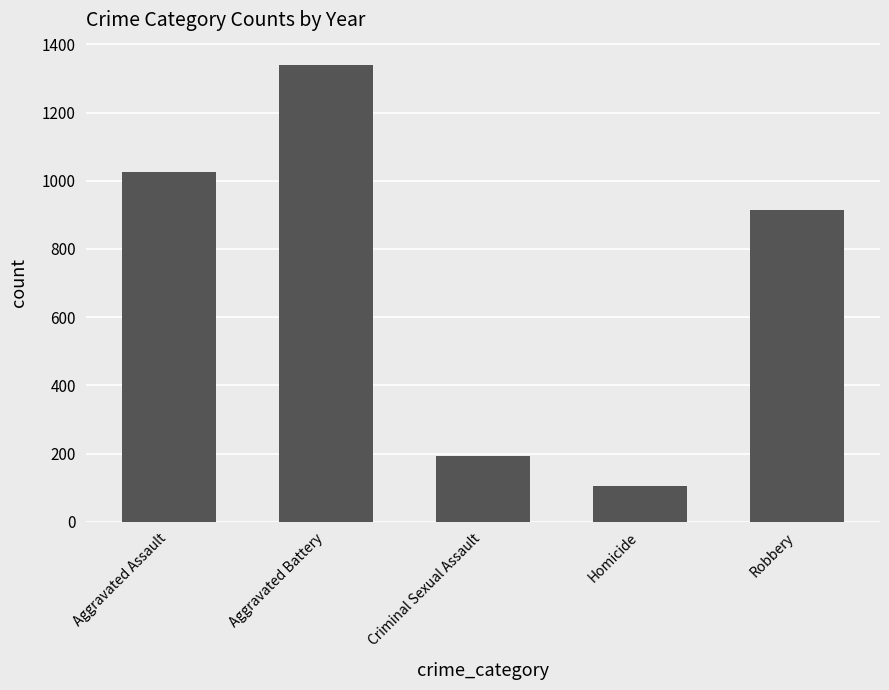

Approximately how many times larger is the value at Criminal Sexual Assault compared to Homicide?

1.8